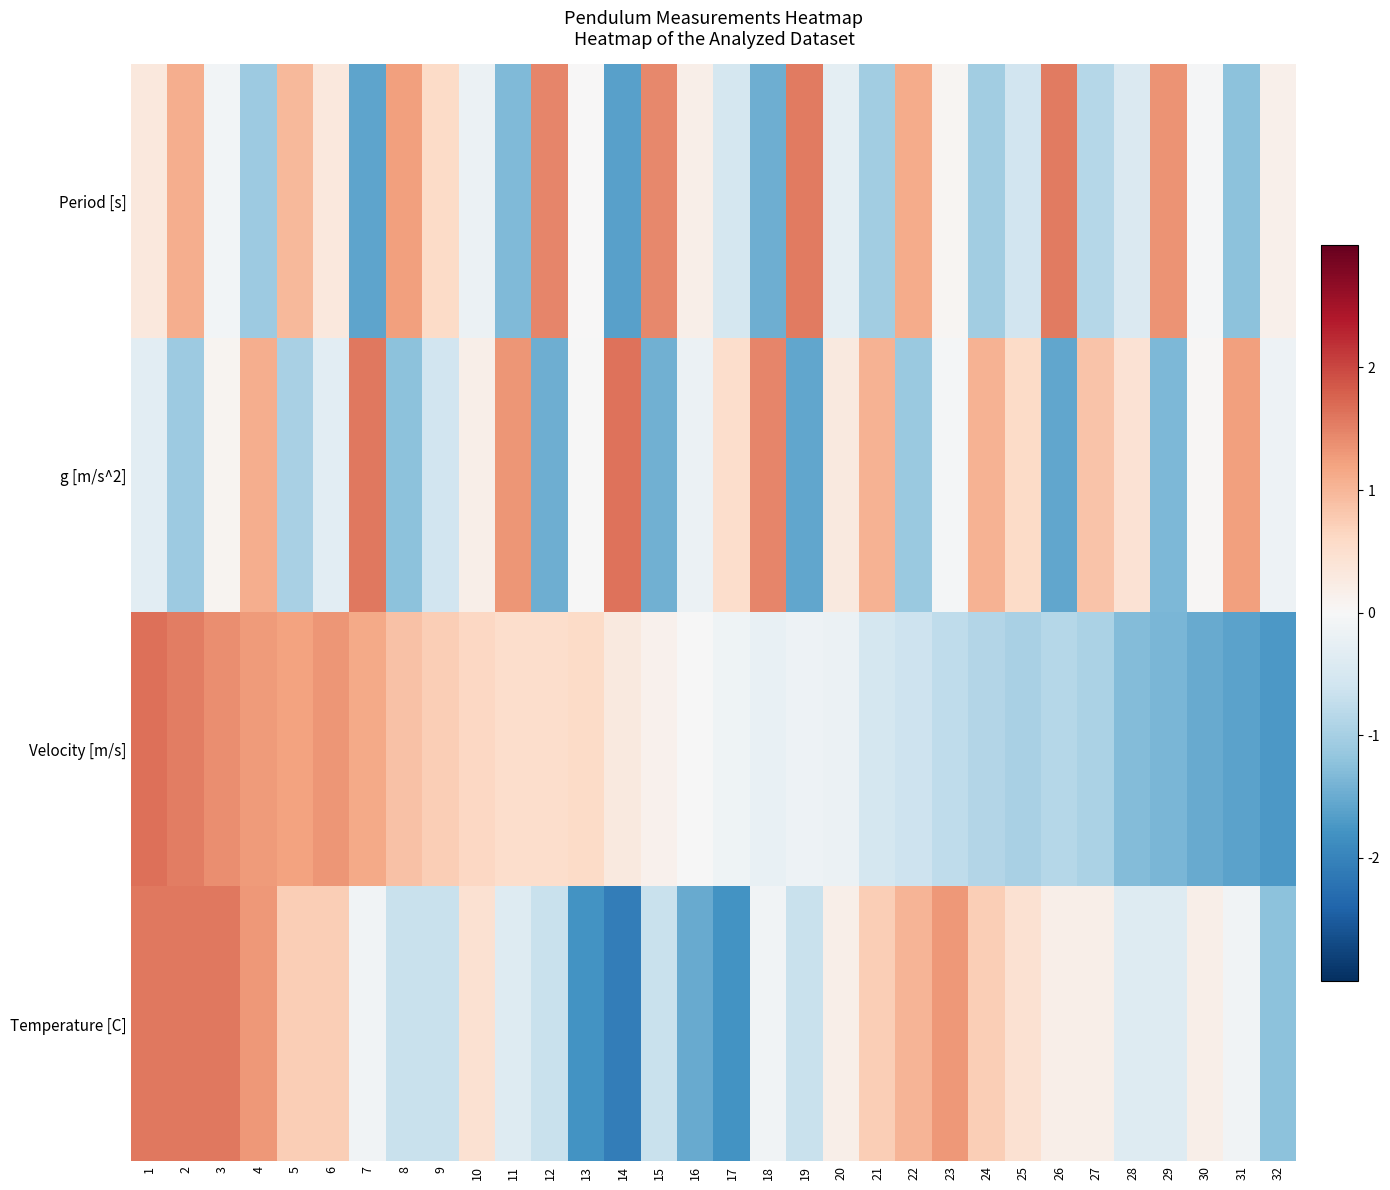

How many distinct data groups are displayed?

4